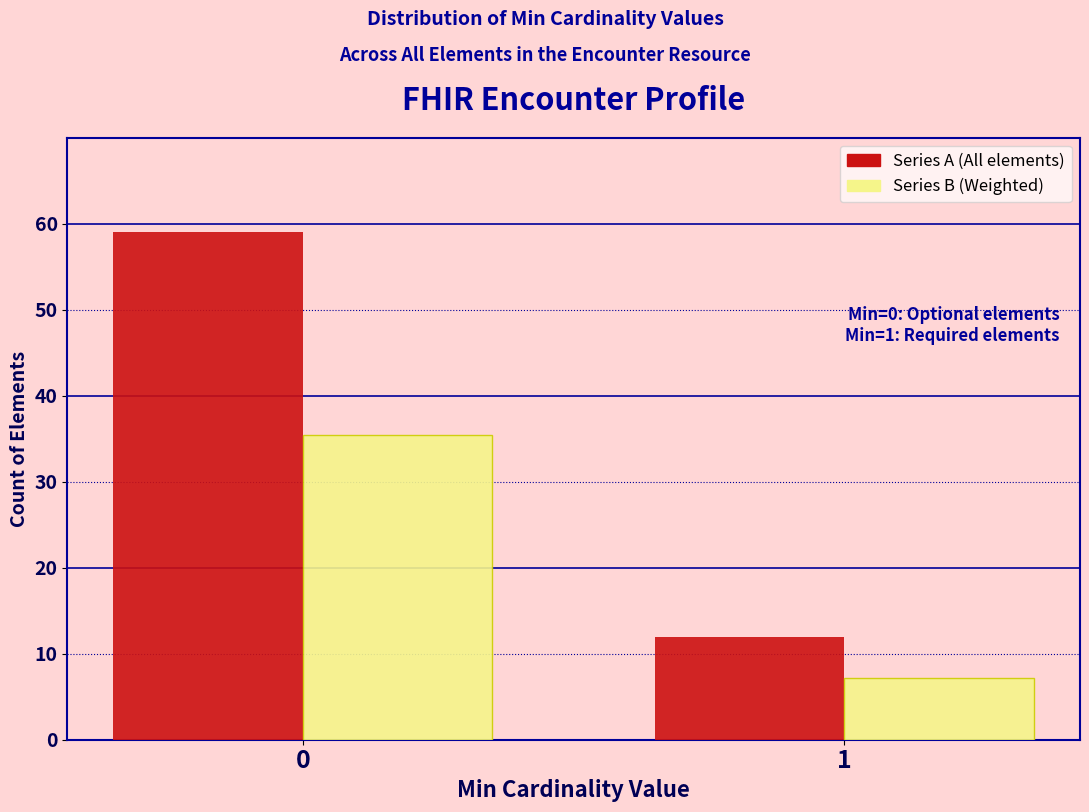

What is the spread (max minus min) of values at 0?

23.6